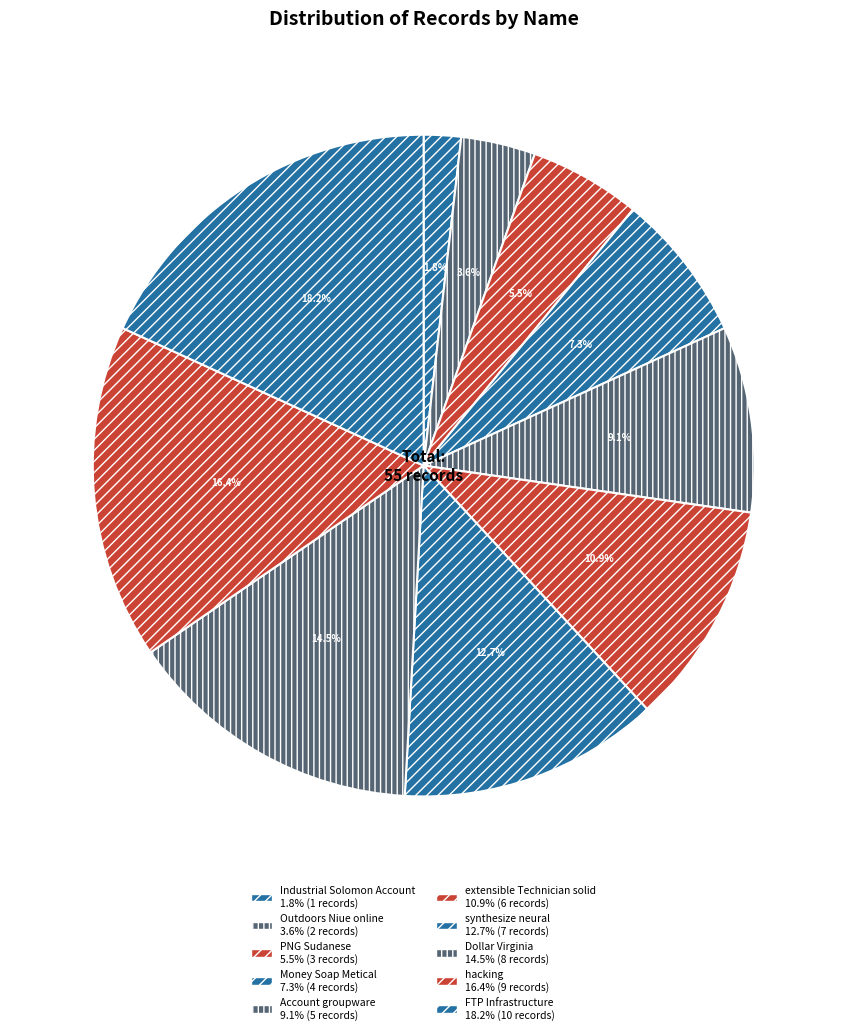

Which has a higher value, FTP Infrastructure or extensible Technician solid?

FTP Infrastructure